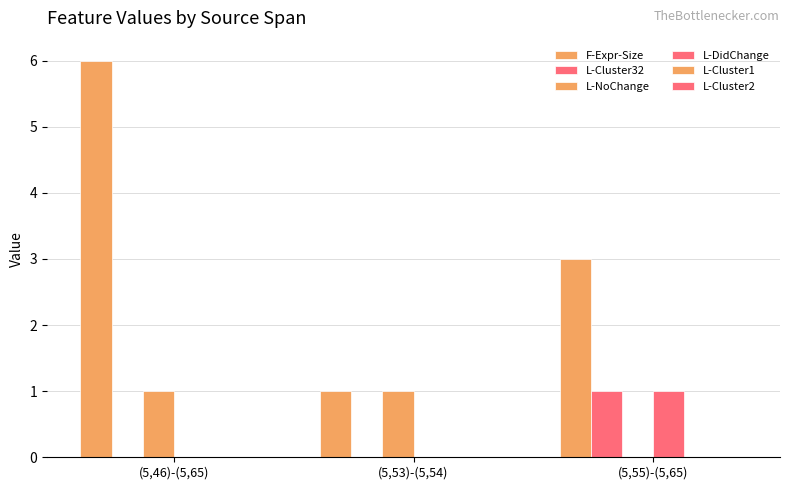

Are the bars horizontal?

No